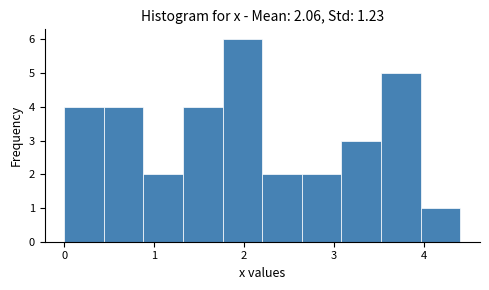

Over which range of the x-axis is the bar tallest?

1.8 to 2.2